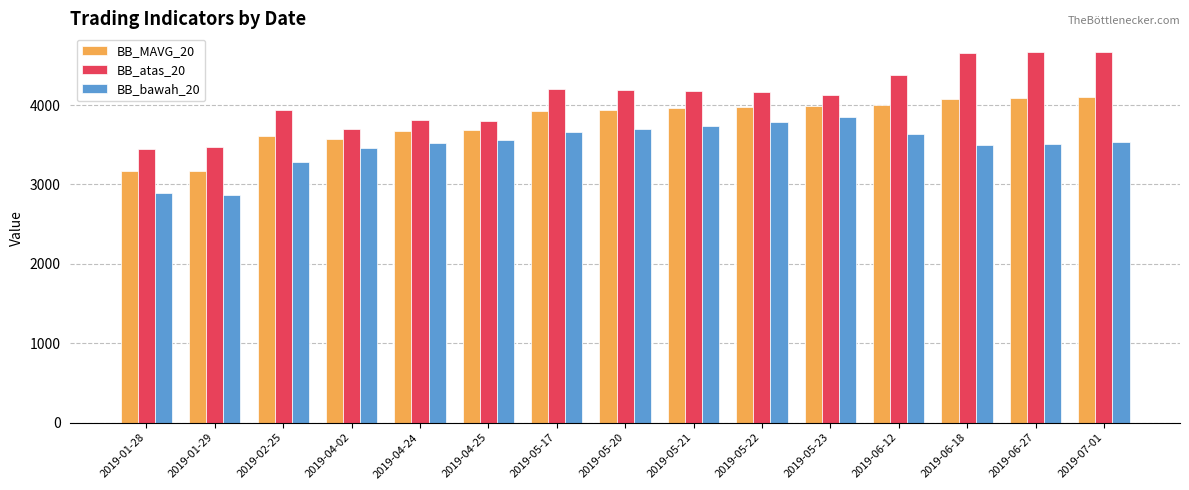

How many bars are there in each group?

3